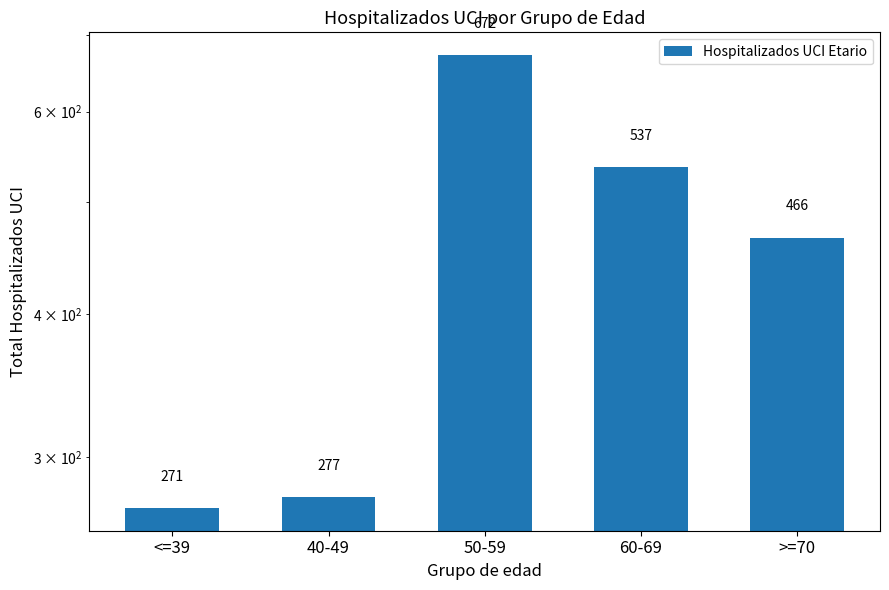

How many series are shown in this chart?

1